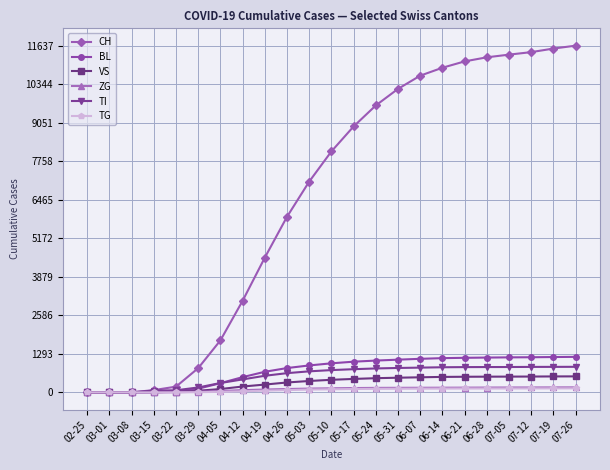

What is the maximum value for ZG?

168